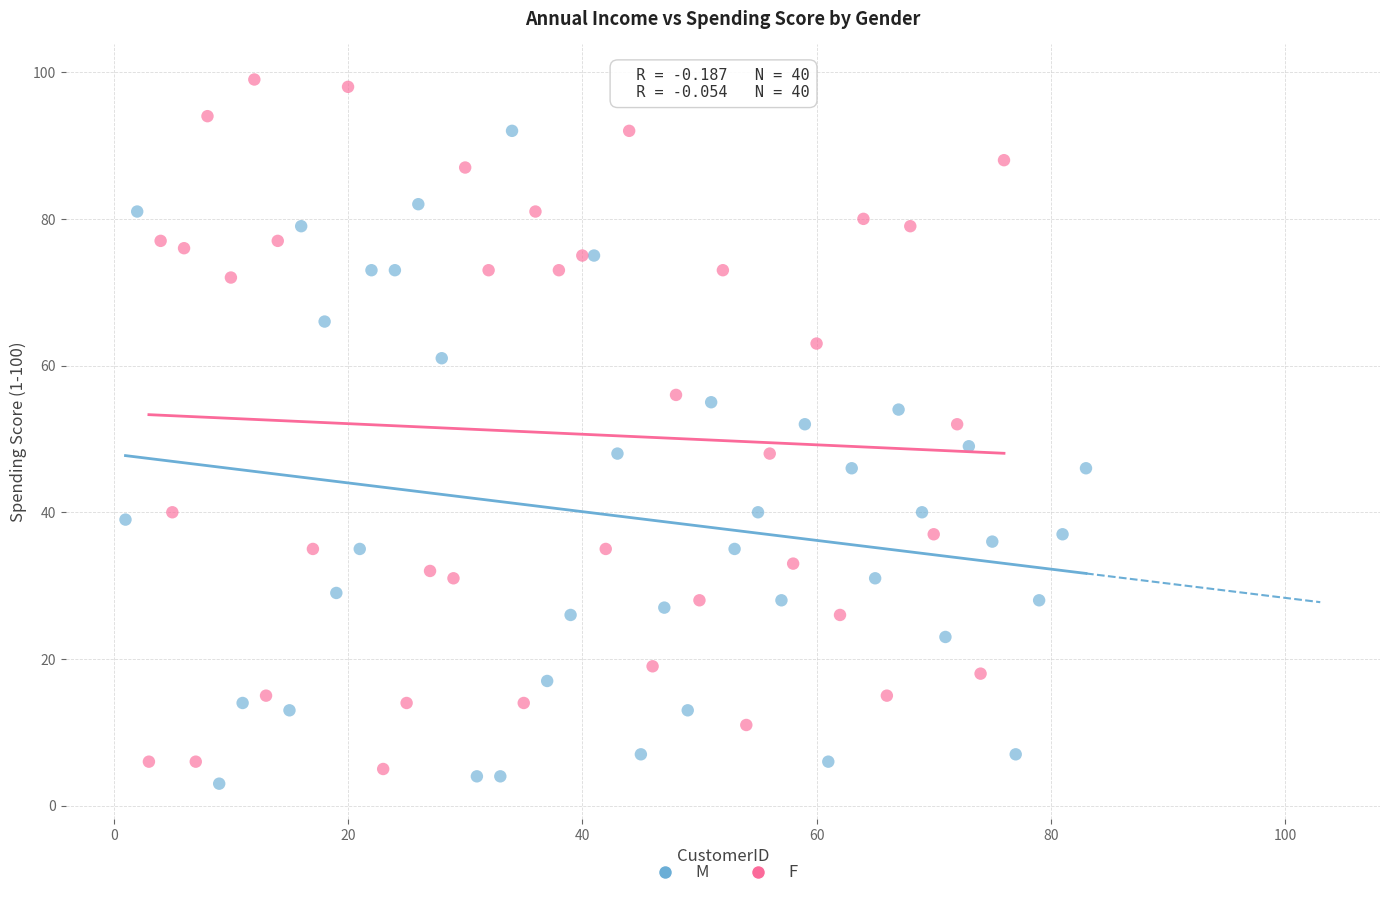

Which series has the widest spread of Y values?

F